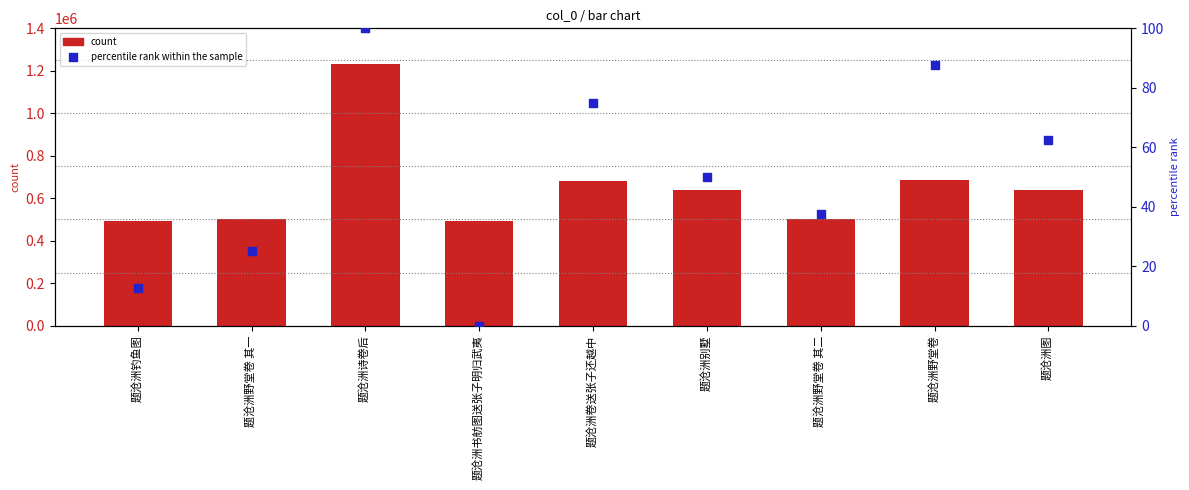

What are all the series names shown in the legend?

count, percentile rank within the sample